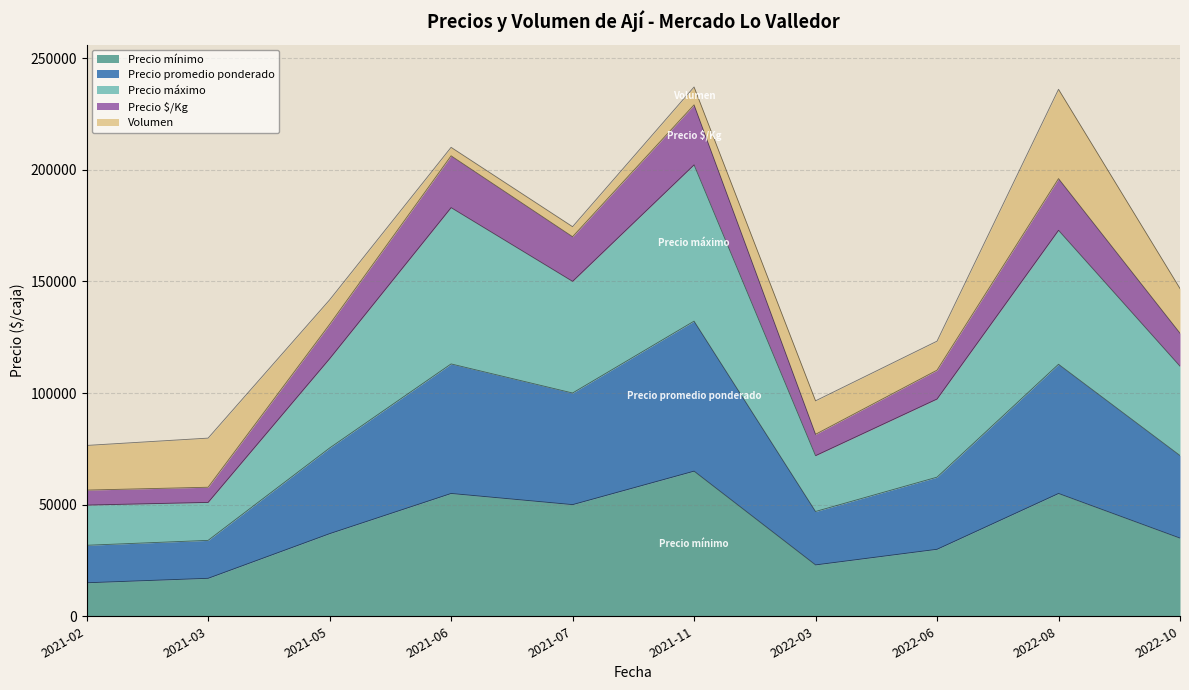

How many values in the Precio máximo series are below 115364?

5